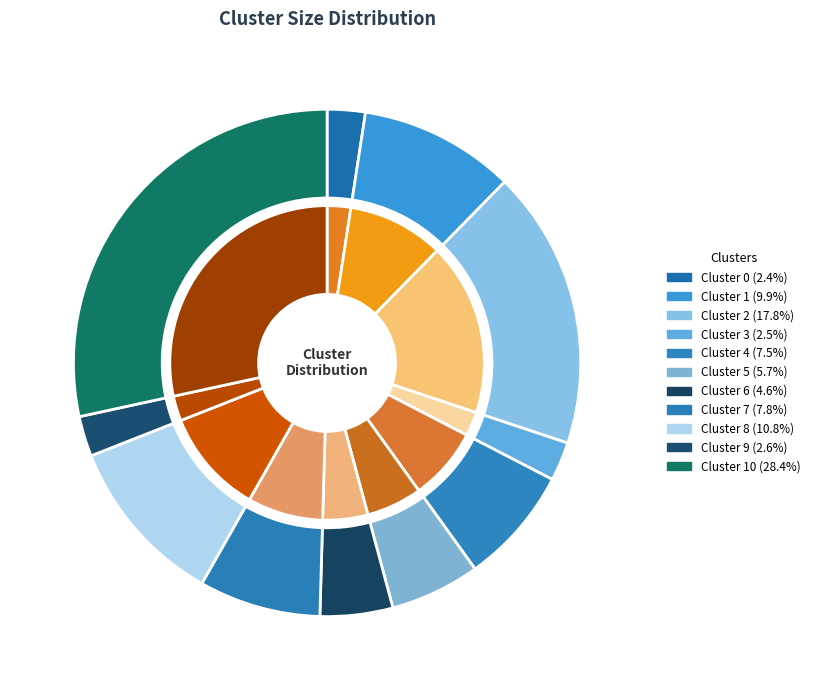

What is the ratio of the value at Cluster 9 to the value at Cluster 3?

1.0